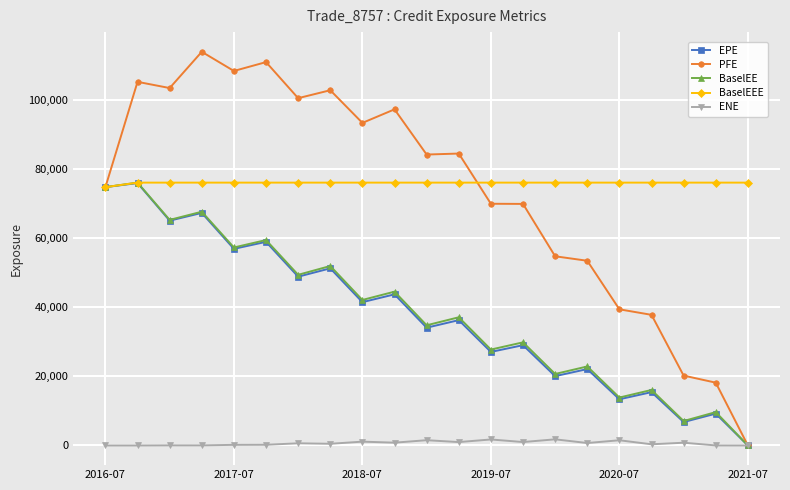

Which series has the largest range (max minus min)?

PFE